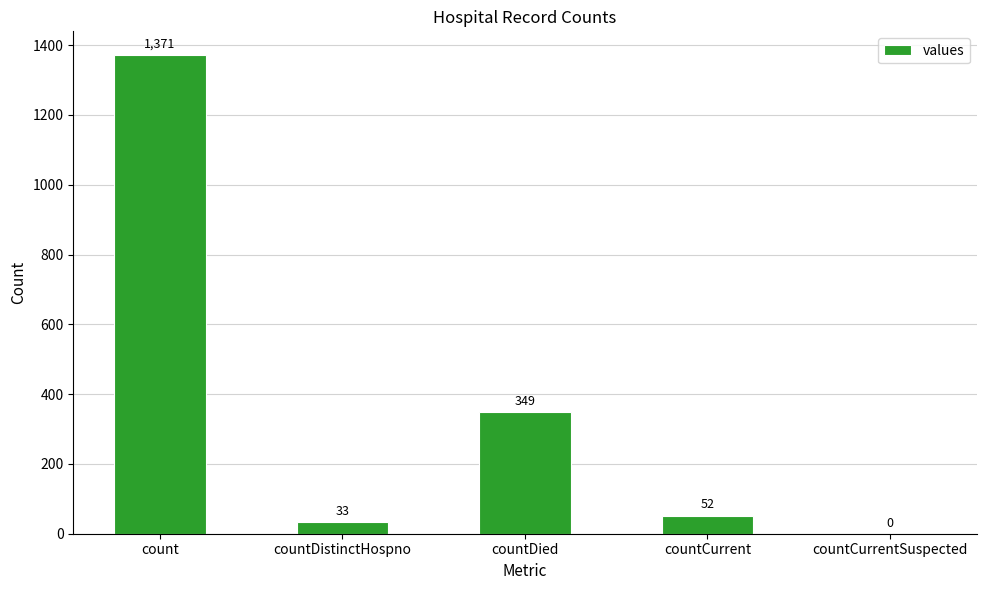

What is the sum of all values?

1805